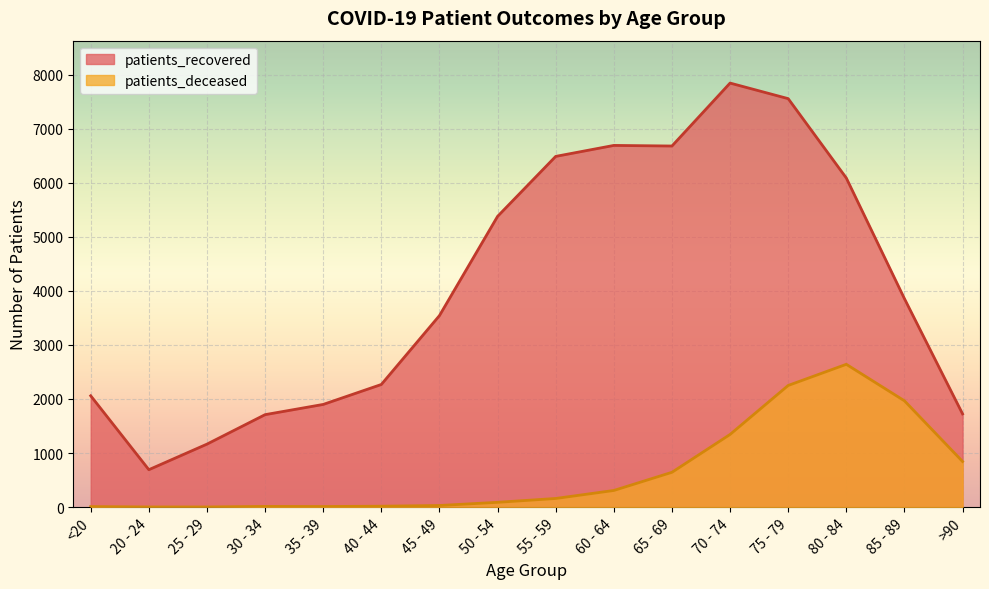

How many lines are shown in the chart?

2